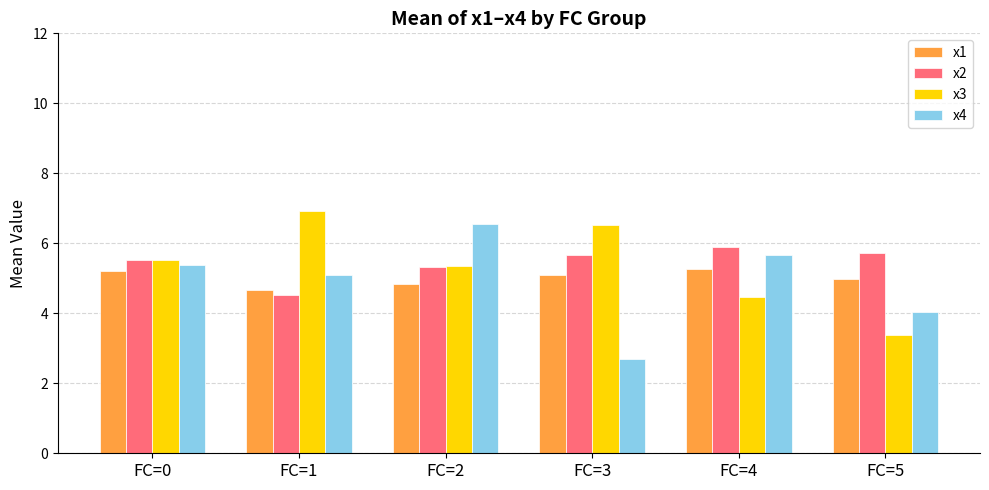

What is the total value across all series at FC=0?

21.6